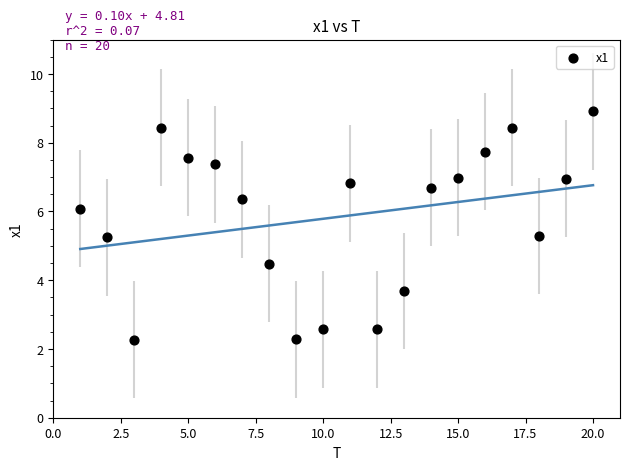

What is the range of Y values (max minus min)?

6.6